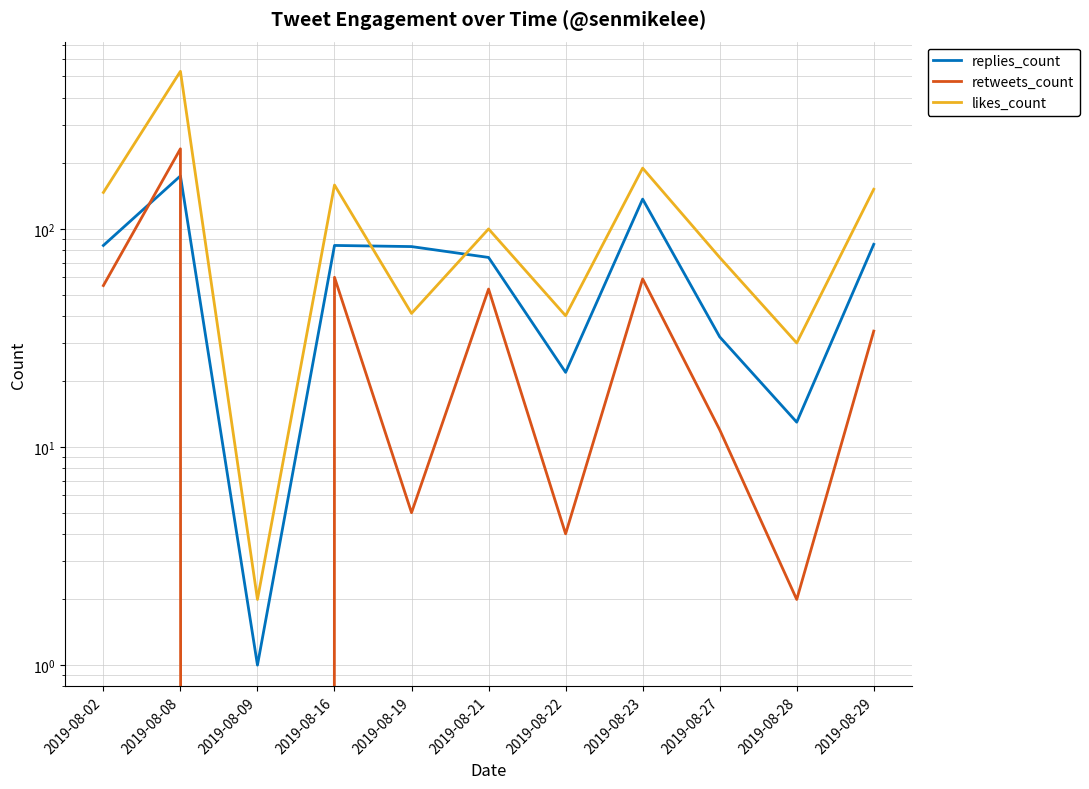

True or false: likes_count has a value of 18 at 2019-08-27.

False